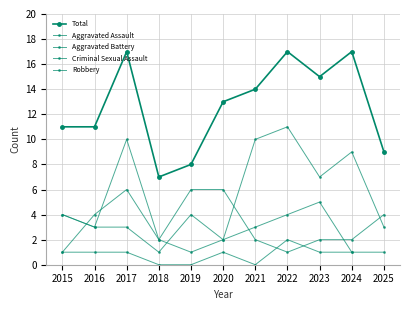

Count the number of categories in the chart.

11